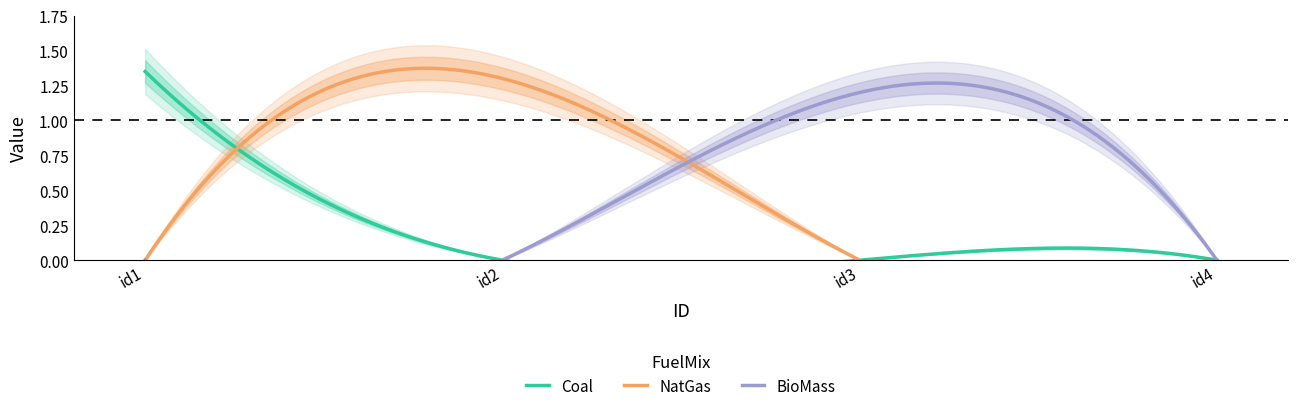

Reading left to right, what are all the values shown in this chart?

Coal: 1.4	0.0	0.0	0.0
NatGas: 0.0	1.3	0.0	0.0
BioMass: 0.0	0.0	1.2	0.0